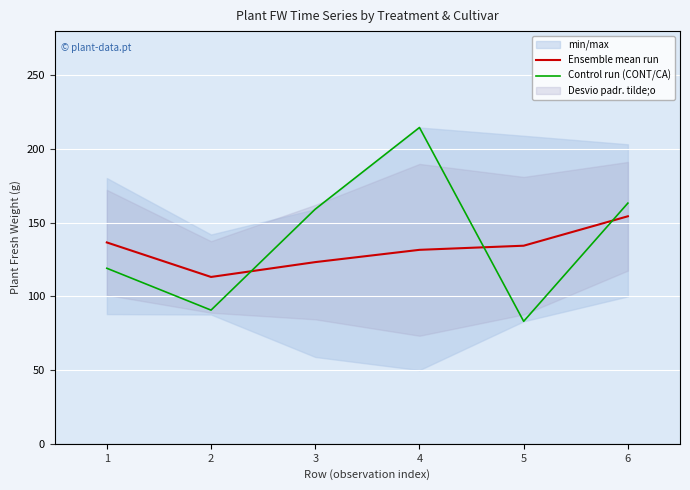

Is the value of Control run (CONT/CA) at 4 greater than the value of Ensemble mean run at 6?

Yes